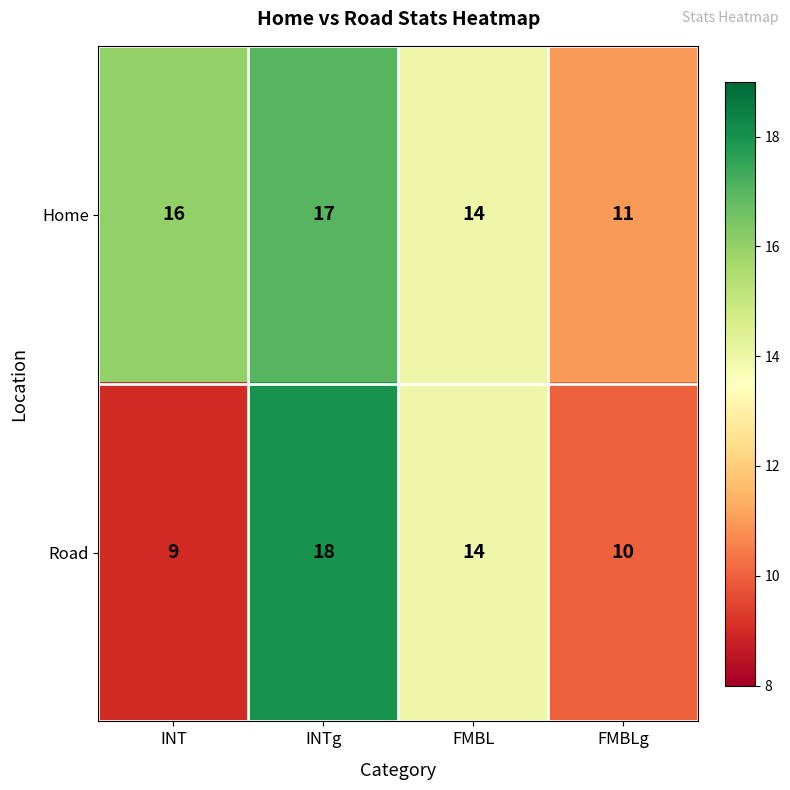

Reading left to right, transcribe all the data shown in this chart.

Home: 16	17	14	11
Road: 9	18	14	10